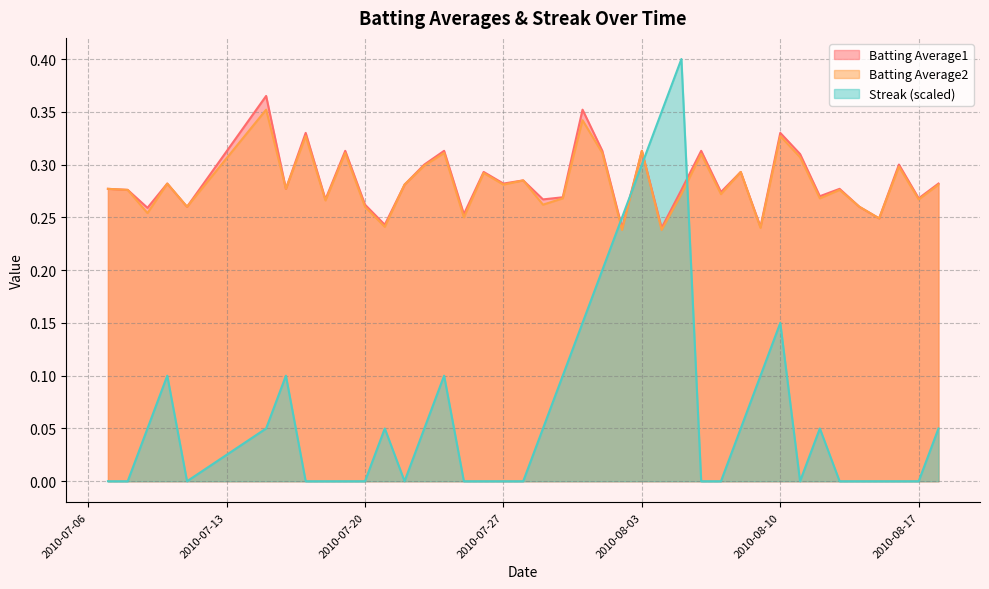

Between 2010-08-02 and 2010-08-09, which is larger?

2010-08-09